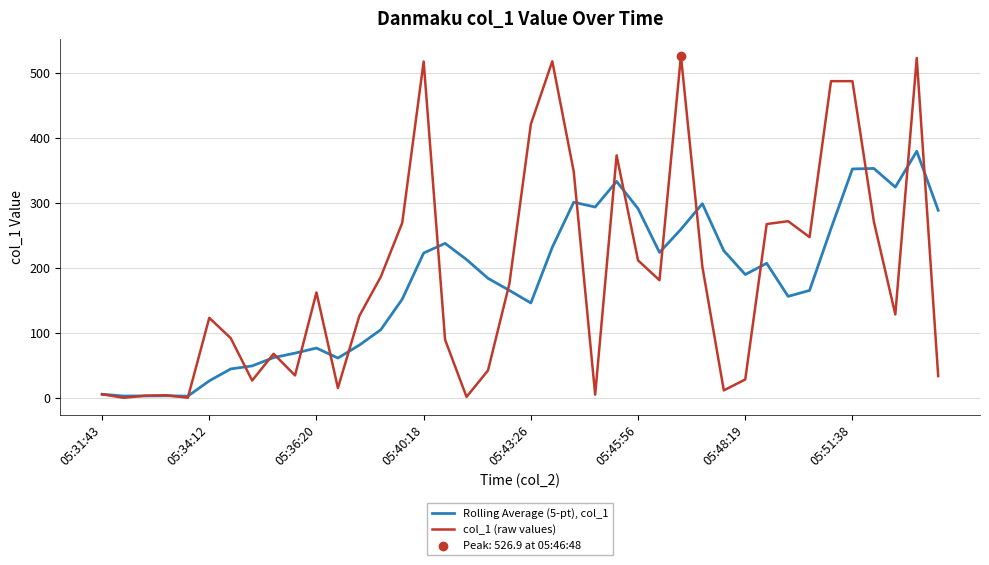

What is the greatest value displayed?

526.9